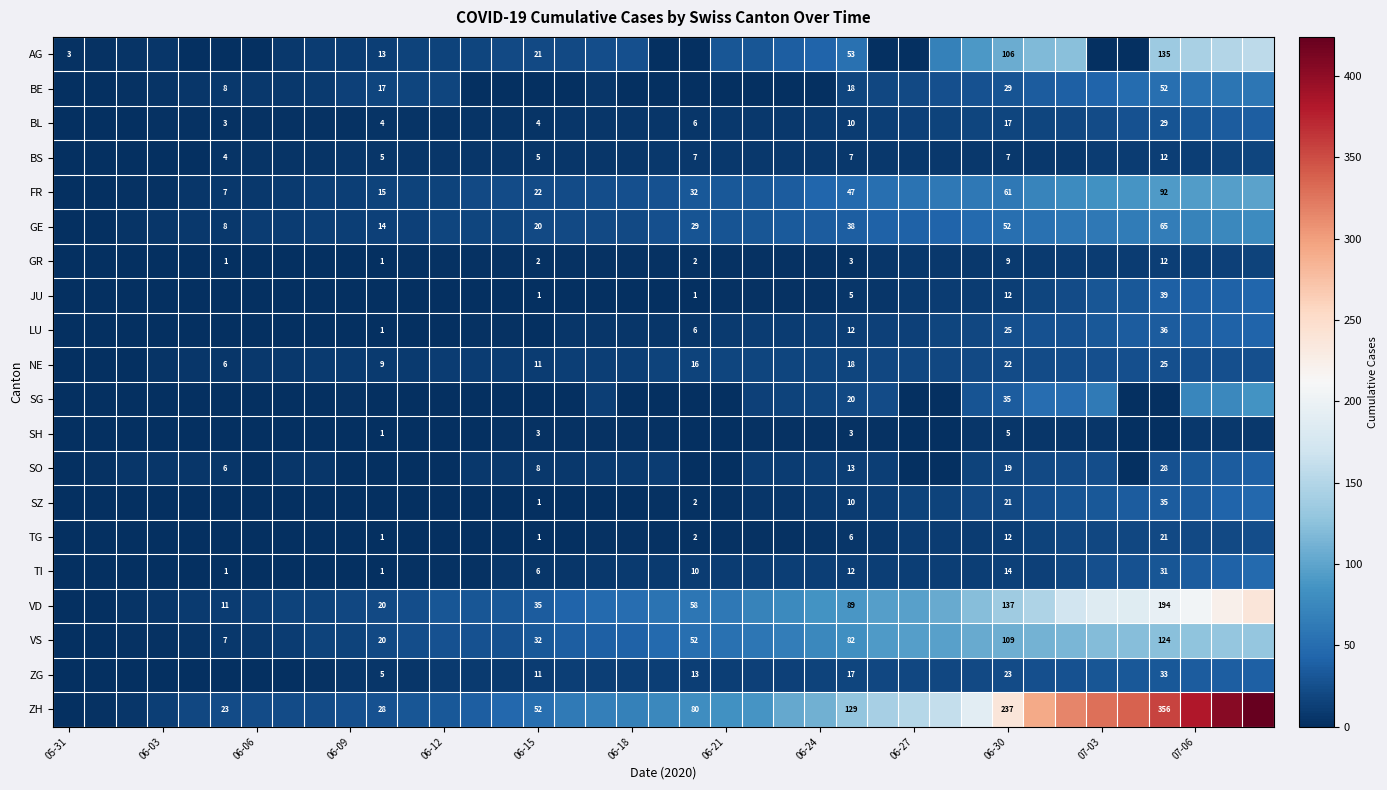

What is the spread (max minus min) of values at 06-30?

232